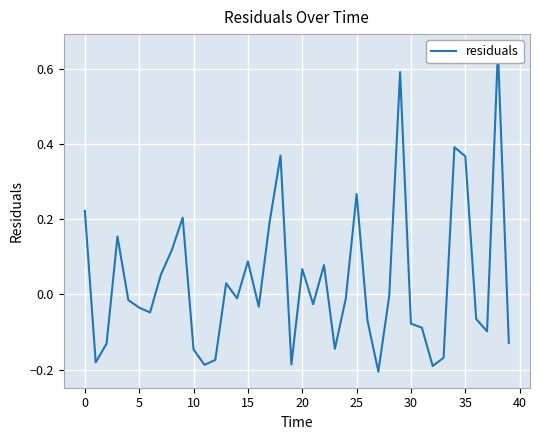

What value does the data have at 18?

0.4